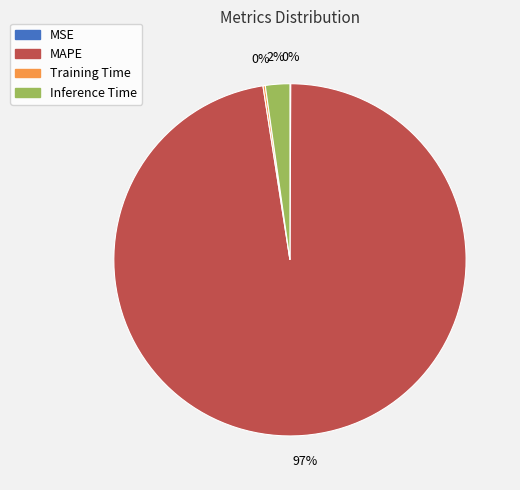

Do Inference Time and MAPE together represent more than half of the pie?

Yes